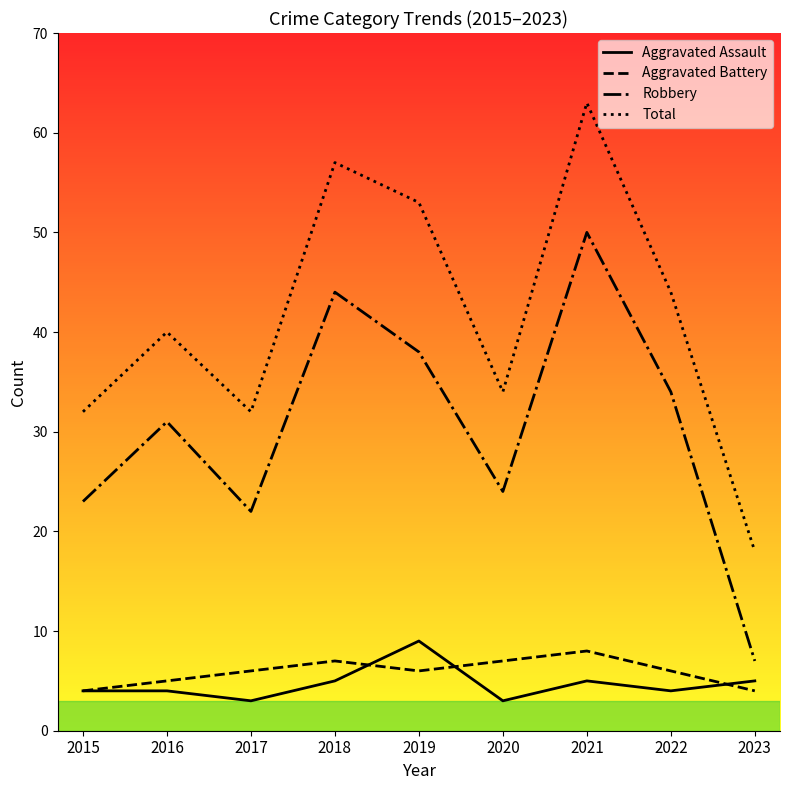

At which label does Robbery reach its minimum?

2023